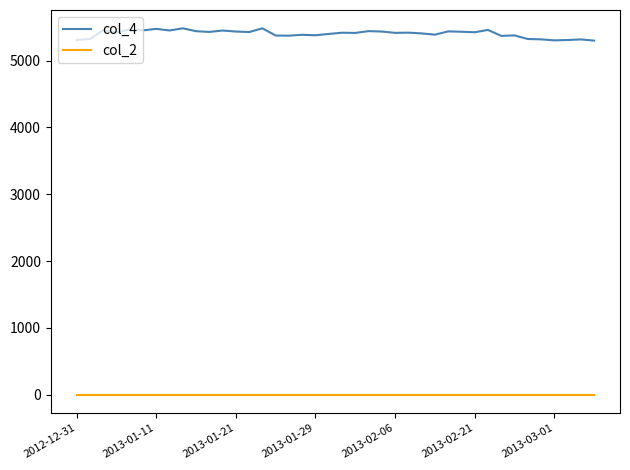

Which series has the largest total across all categories?

col_4